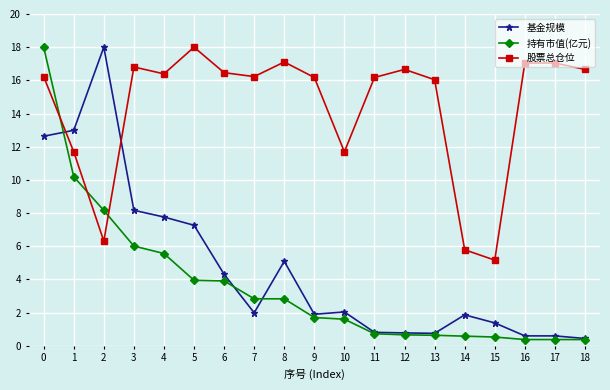

How many intersections are there between 股票总仓位 and 基金规模?

2